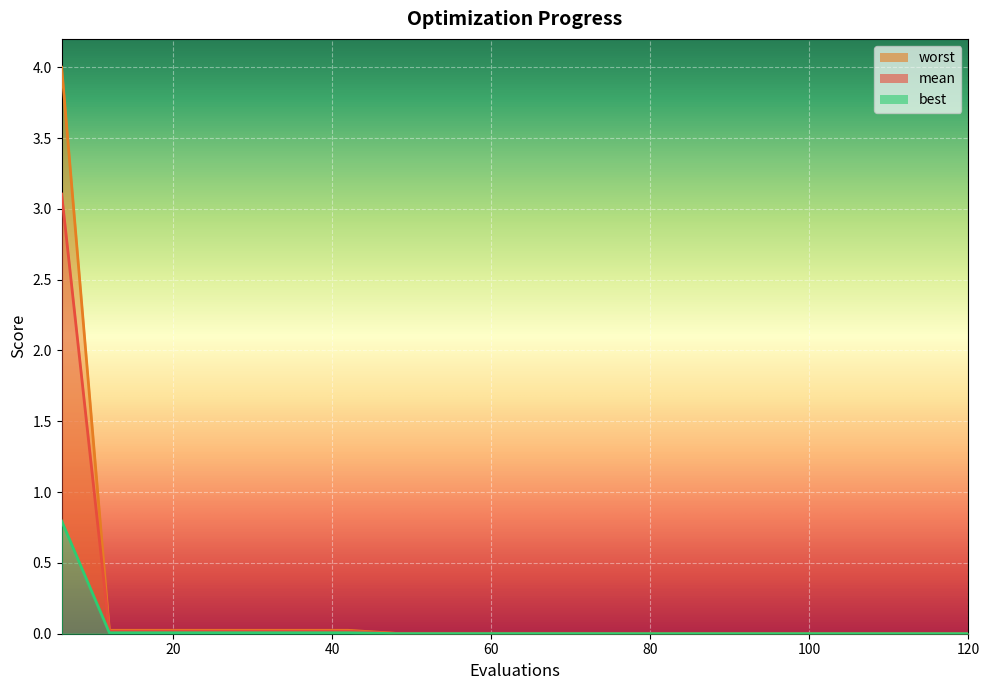

Rank the series by their maximum value, from highest to lowest.

worst, mean, best